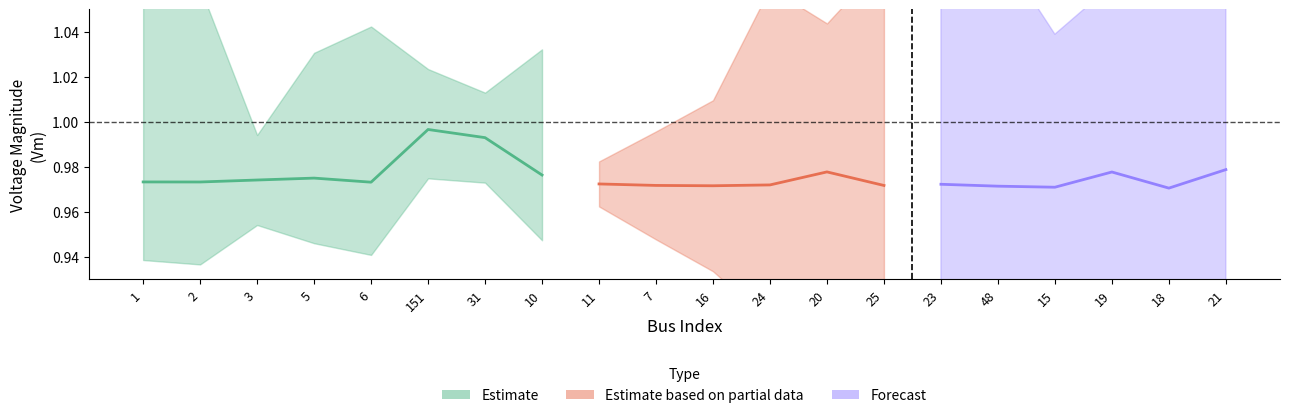

What is the label of the 17th point from the right?

5